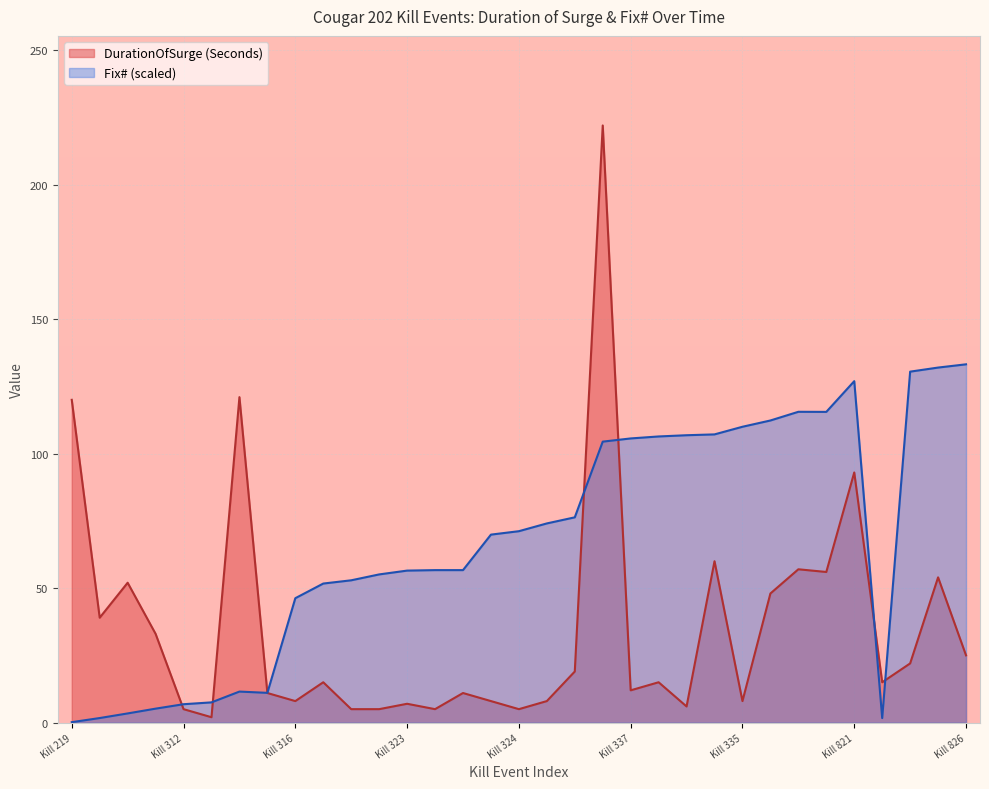

Count the number of categories in the chart.

33